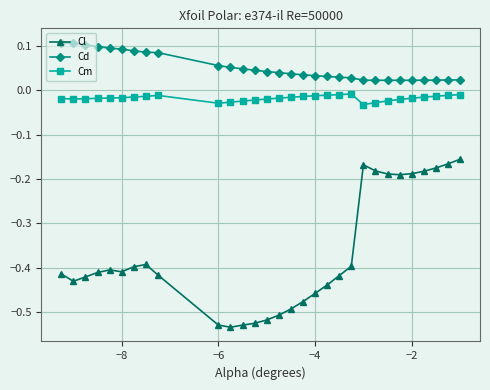

At how many categories does at least one series exceed 0?

30